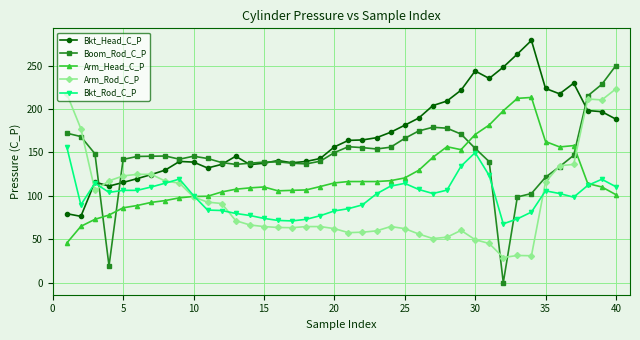

Which series has the largest range (max minus min)?

Boom_Rod_C_P